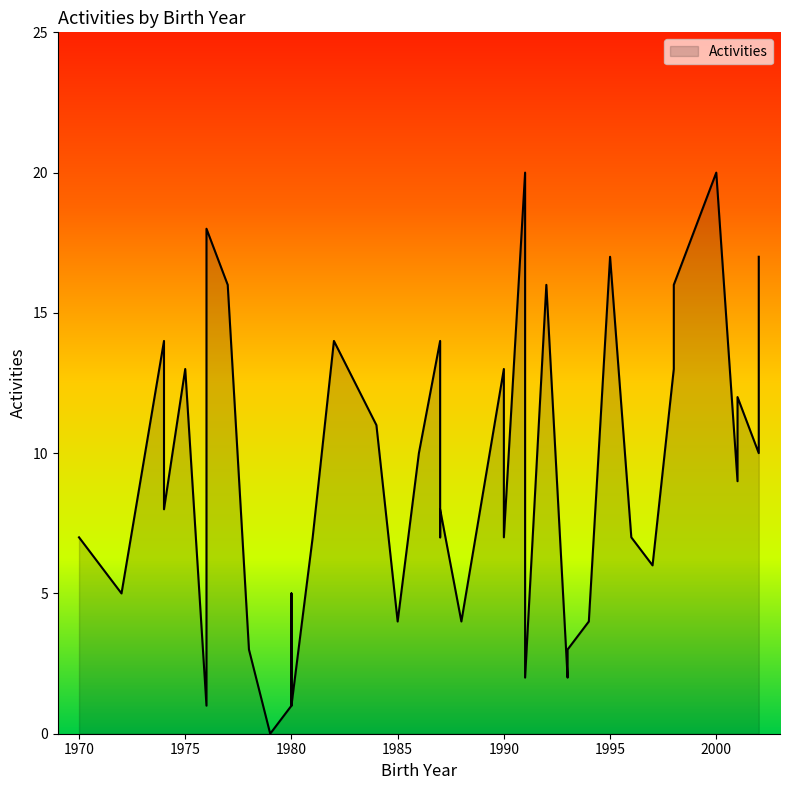

What is the greatest value displayed?

20